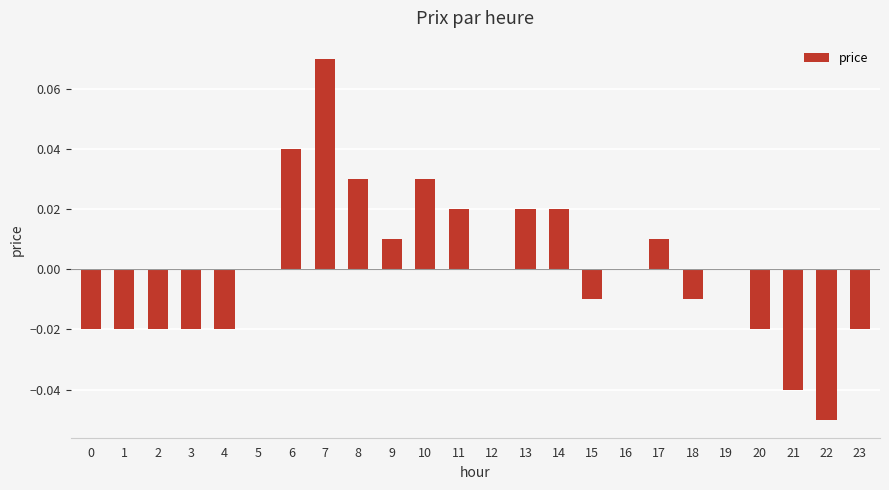

Which category has the highest value across all series?

7